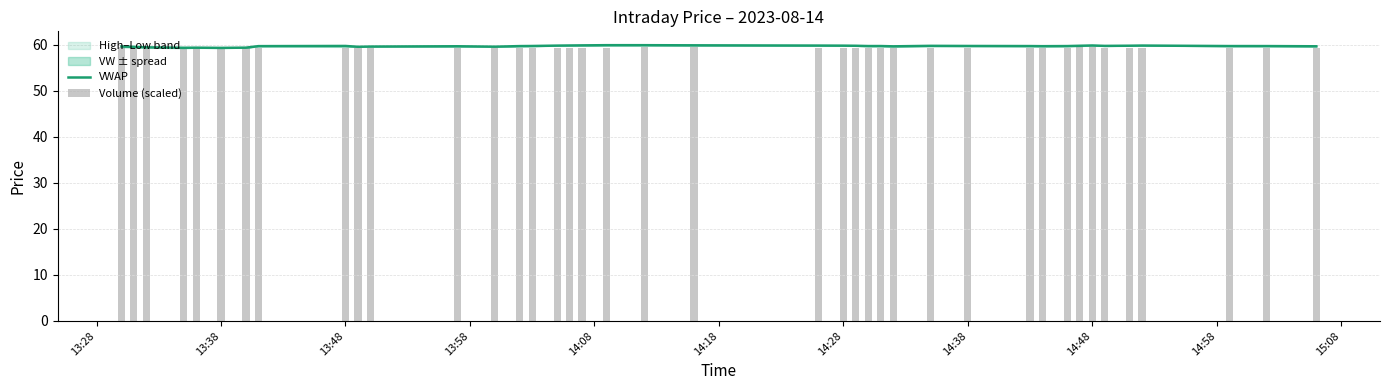

At 14:28, list the series in order from smallest to largest.

Volume (scaled), VWAP